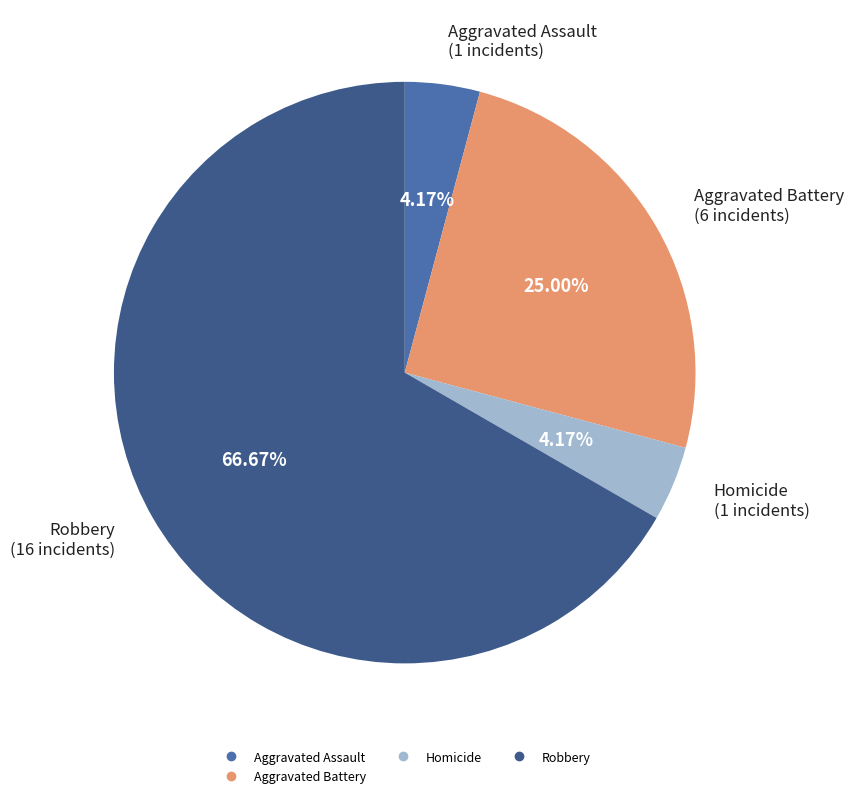

Count the number of slices in the pie.

4